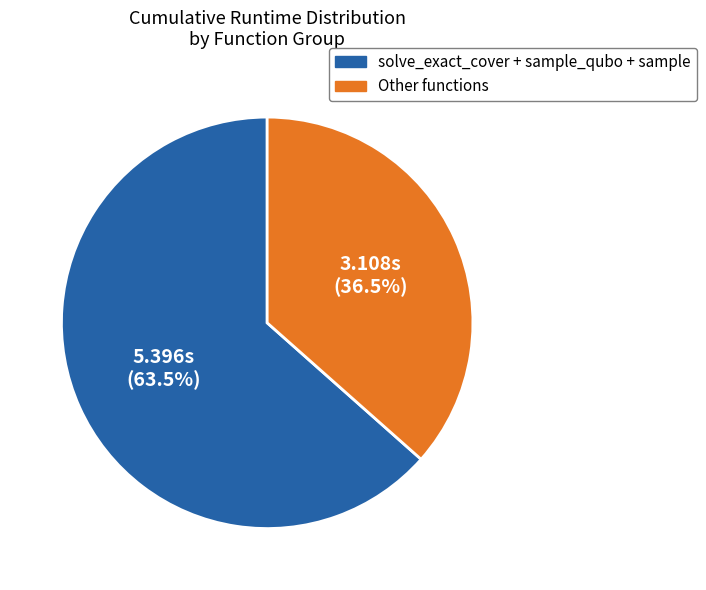

How many segments does this pie chart have?

2